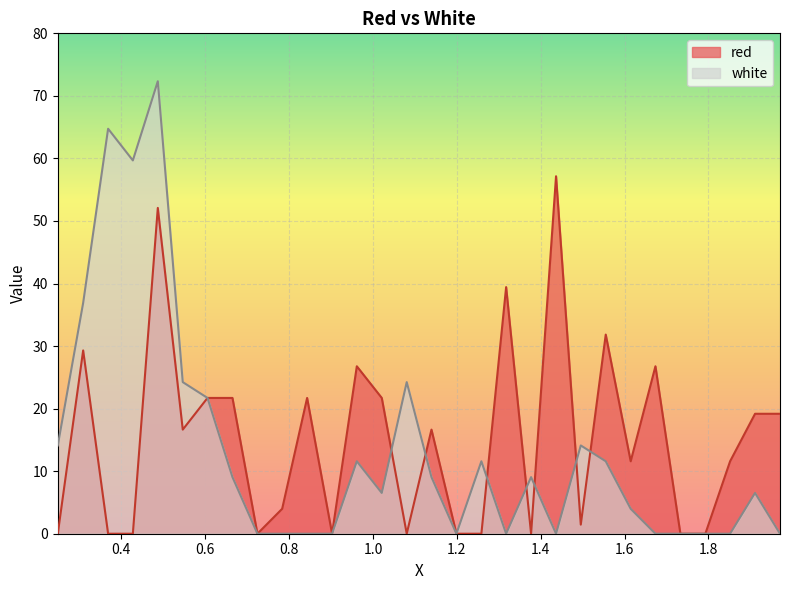

The value of red at 0.9025 is -23.9. True or false?

False